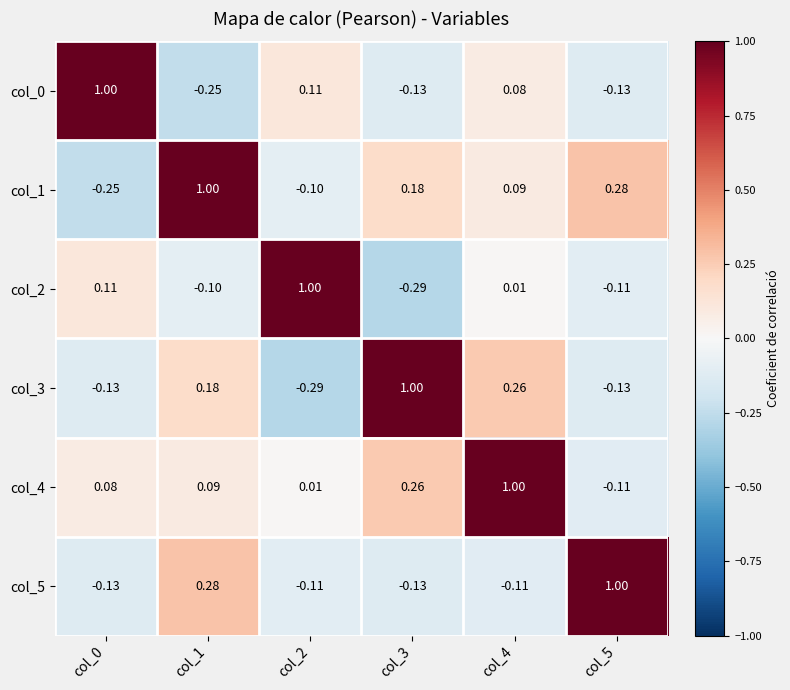

Is the value of col_2 at col_1 greater than the value of col_4 at col_3?

No